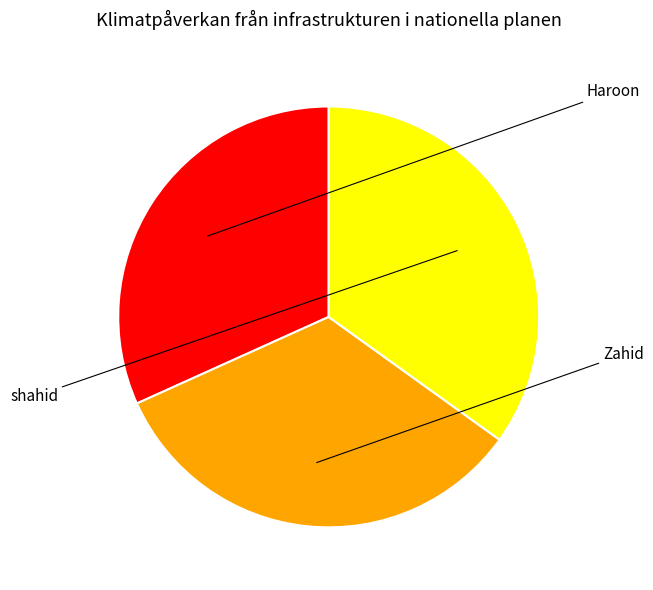

How many segments does this pie chart have?

3